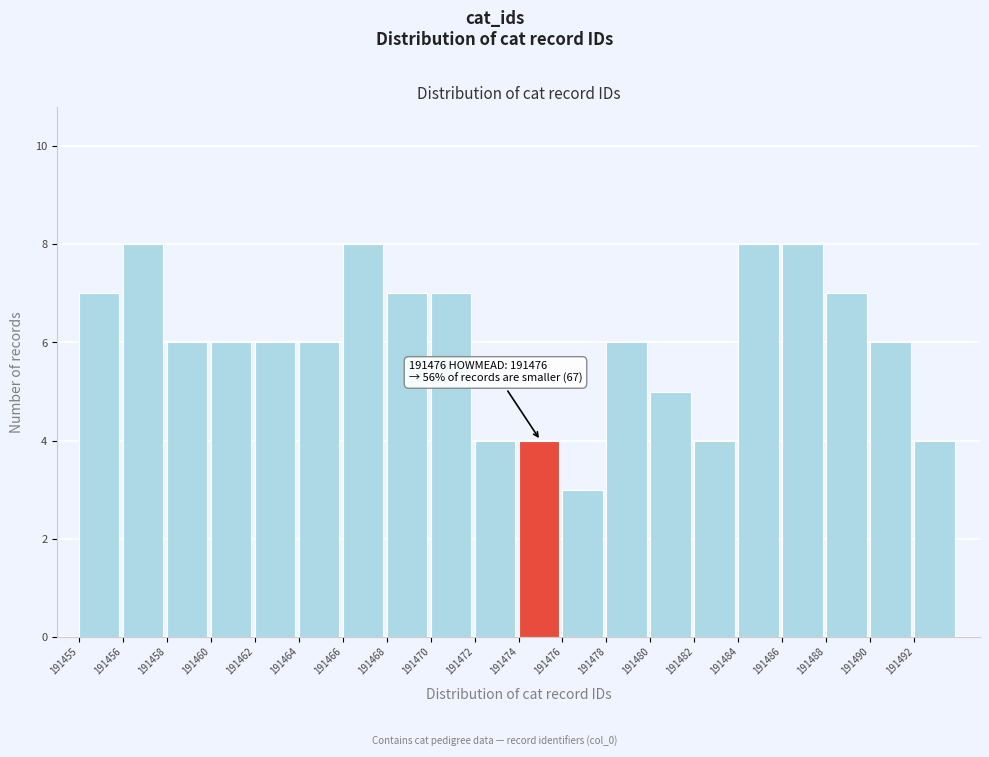

Reading left to right, extract all data points from this chart.

7	8	6	6	6	6	8	7	7	4	4	3	6	5	4	8	8	7	6	4